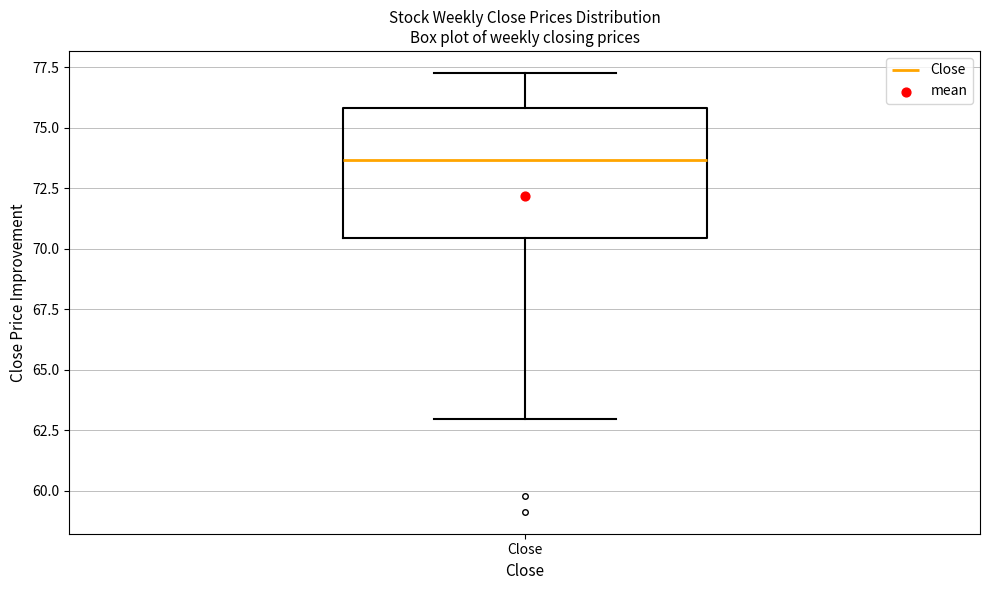

Transcribe this box plot: give where the median line is, the range the box spans, and where the two whiskers end, as read against the y-axis. The values are not printed on the chart, so give them approximately, as read against the axis.

median 73.5, box 70.5 to 76.0, whiskers 63.0 to 77.5